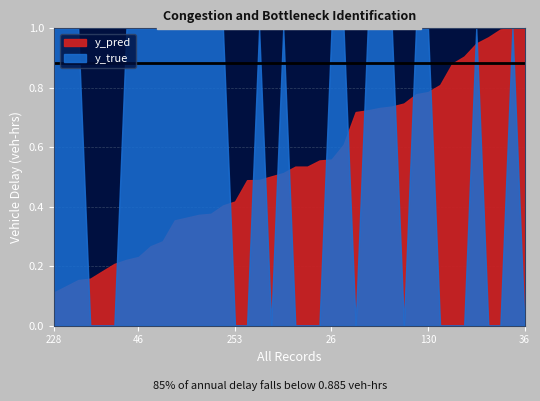

Which series has the largest total across all categories?

y_true